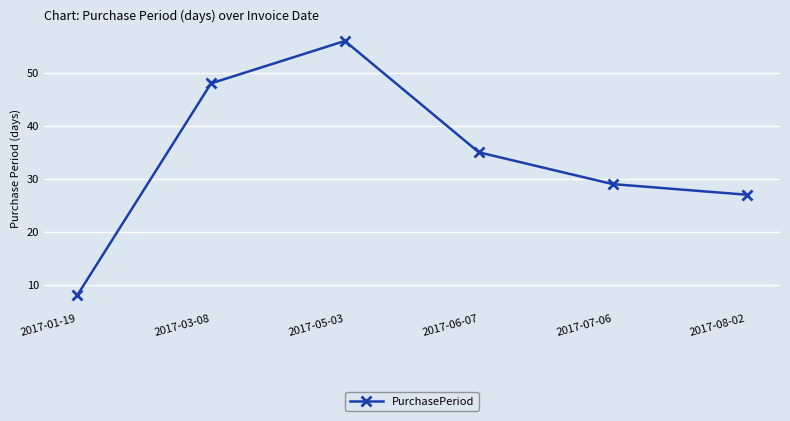

Reading right to left, what are all the values shown in this chart?

2017-08-02=27	2017-07-06=29	2017-06-07=35	2017-05-03=56	2017-03-08=48	2017-01-19=8